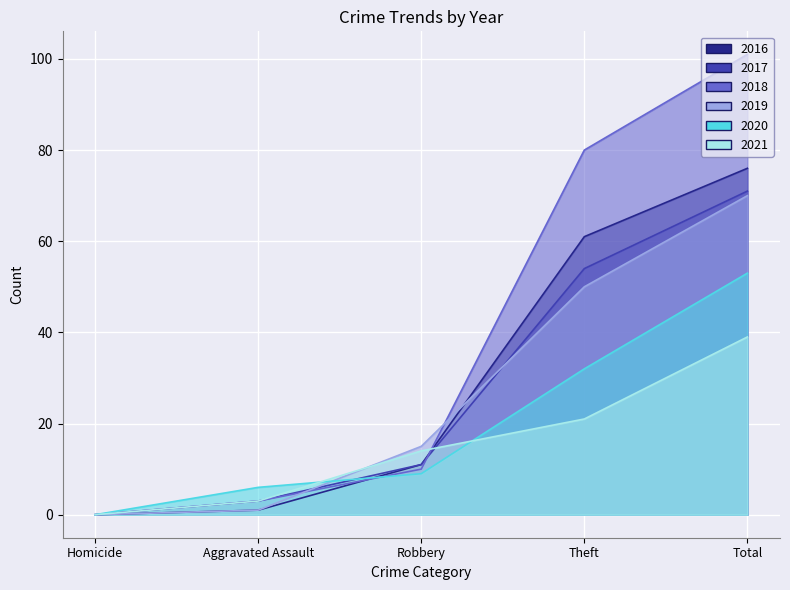

Rank the series by their maximum value, from lowest to highest.

2021, 2020, 2019, 2017, 2016, 2018